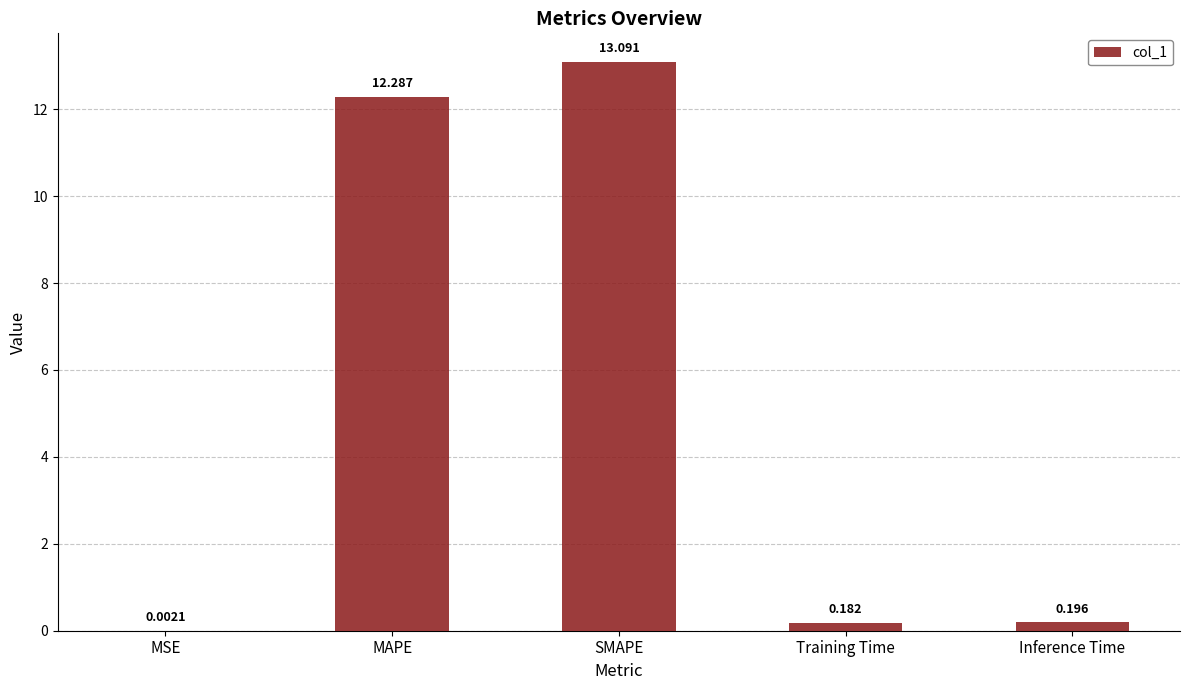

Are the bars horizontal?

No